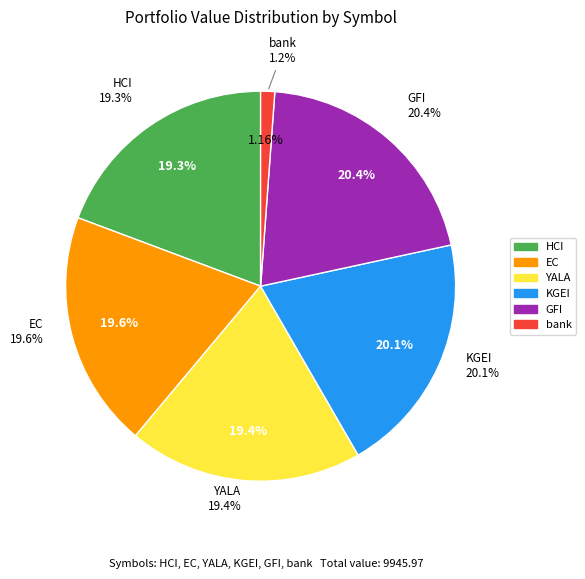

Rank the categories by value from lowest to highest.

bank, HCI, YALA, EC, KGEI, GFI